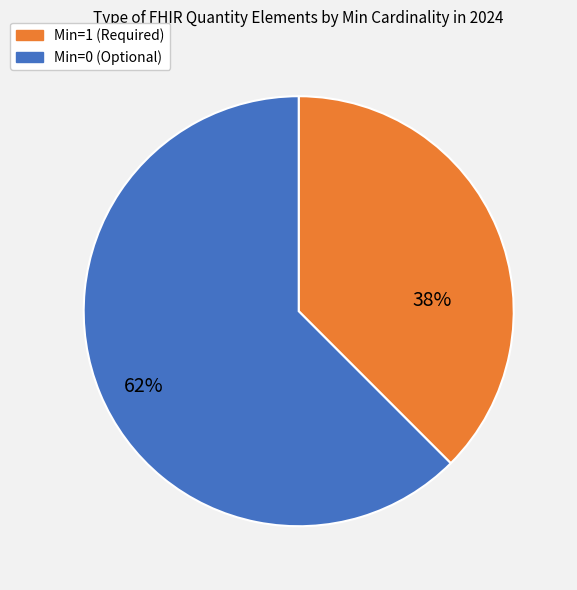

To the nearest percent, what is the average slice percentage?

50%